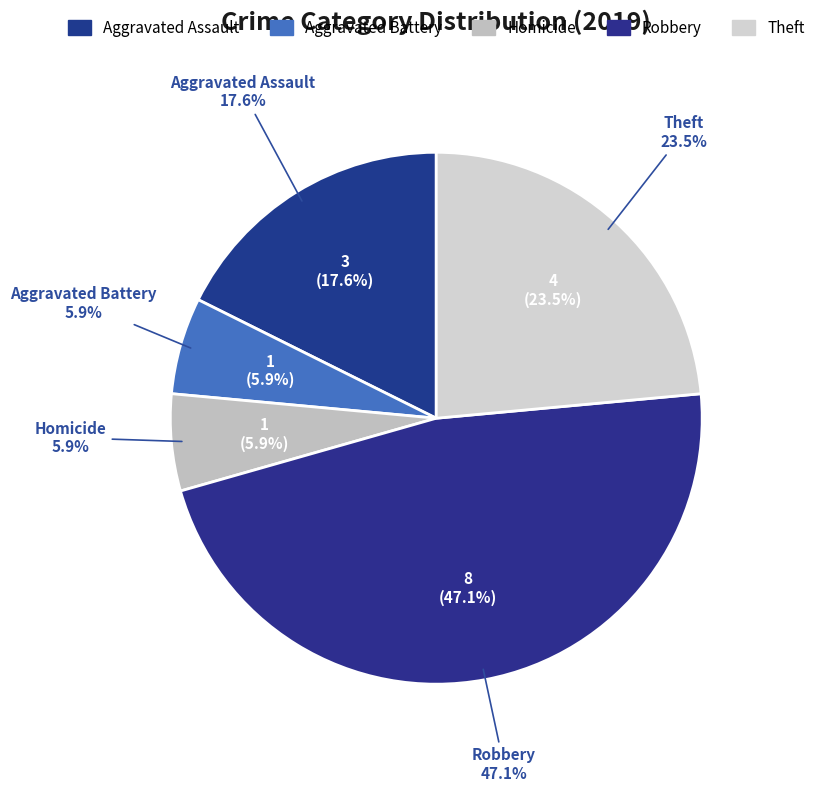

Is it true that Aggravated Assault is 18% of the pie?

True